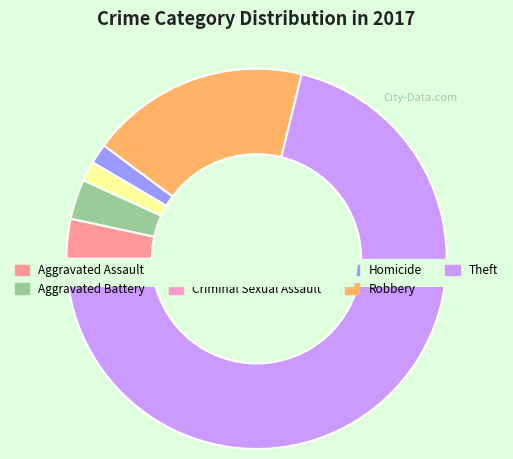

Which slice is the smallest?

Criminal Sexual Assault